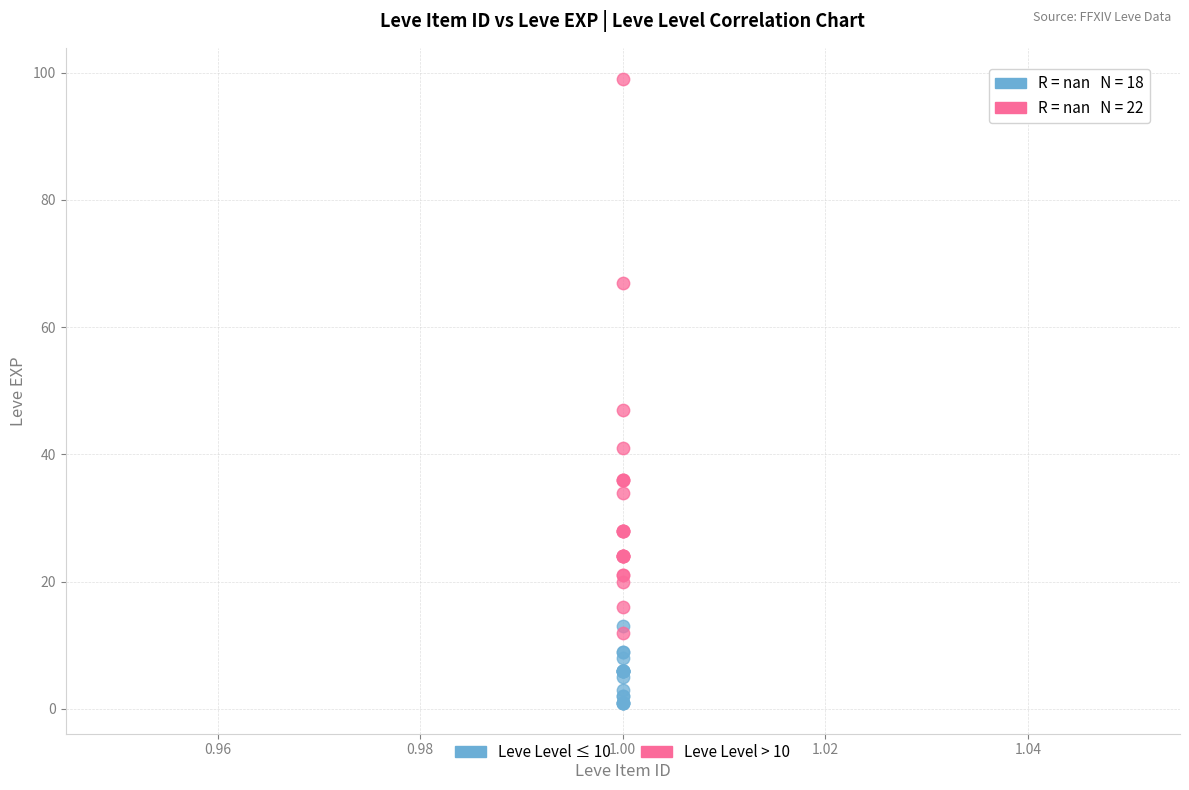

Which series reaches the minimum Y coordinate?

Leve Level ≤ 10